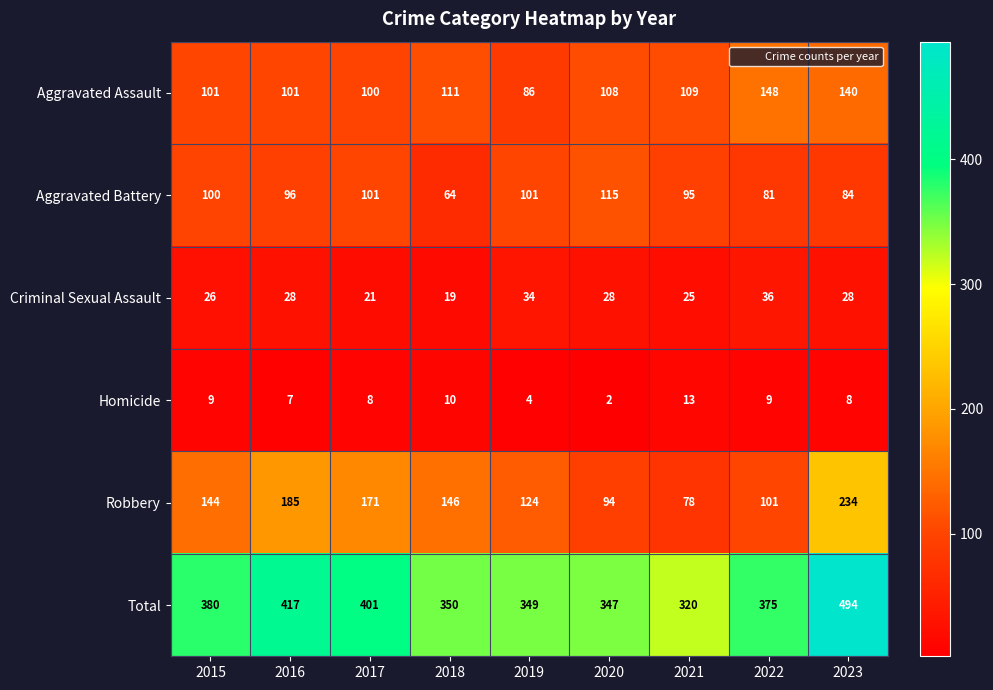

At which category is the sum across all series the highest?

2023